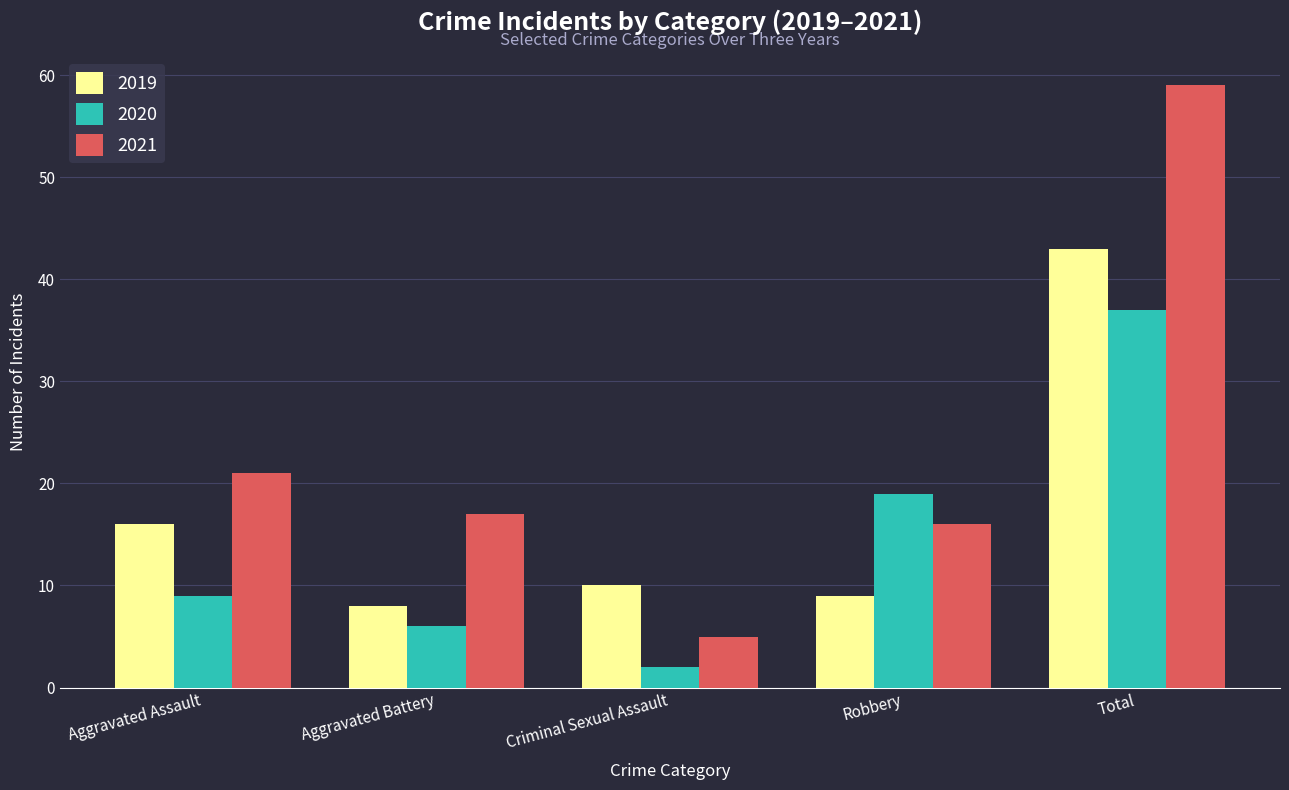

What is the value of the 2020 bar at the 1st from the left?

9